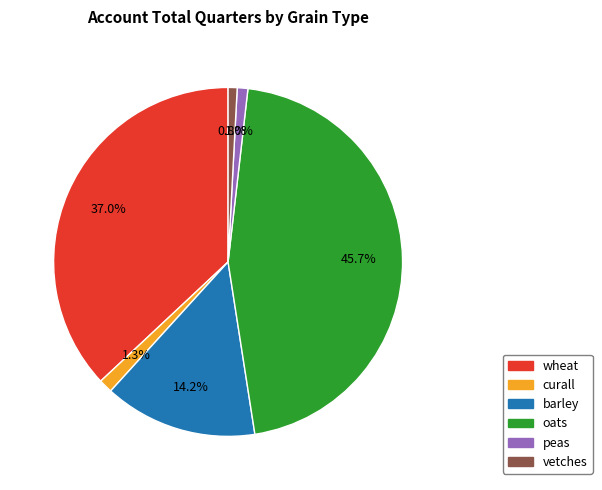

Does any single category account for the majority?

No